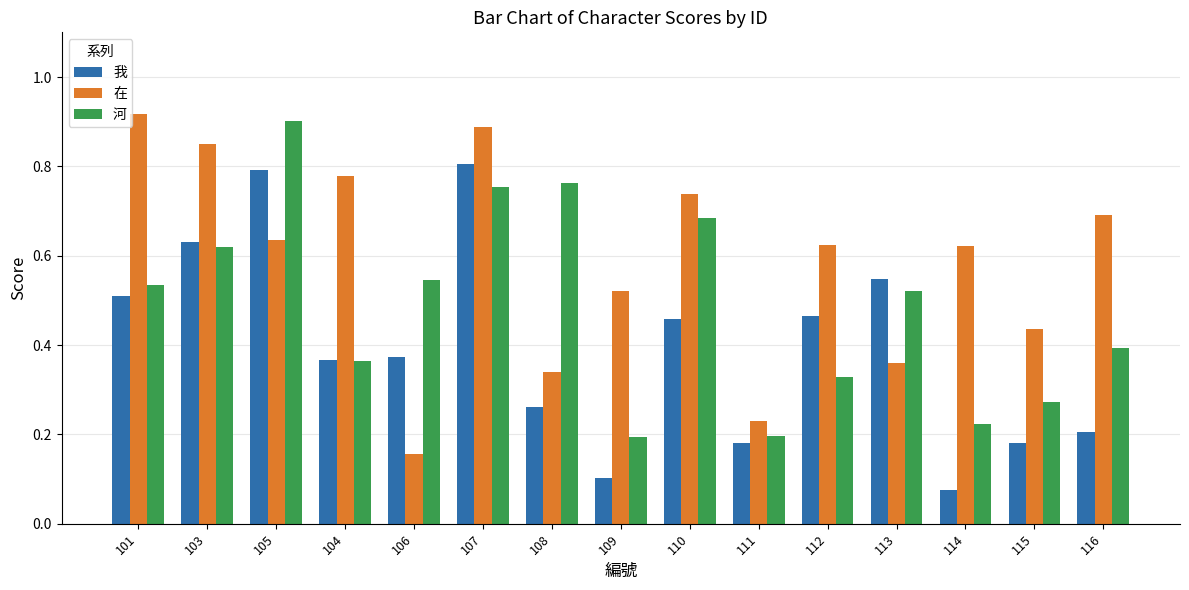

Is it true that 我 equals 0.1 at 111?

False